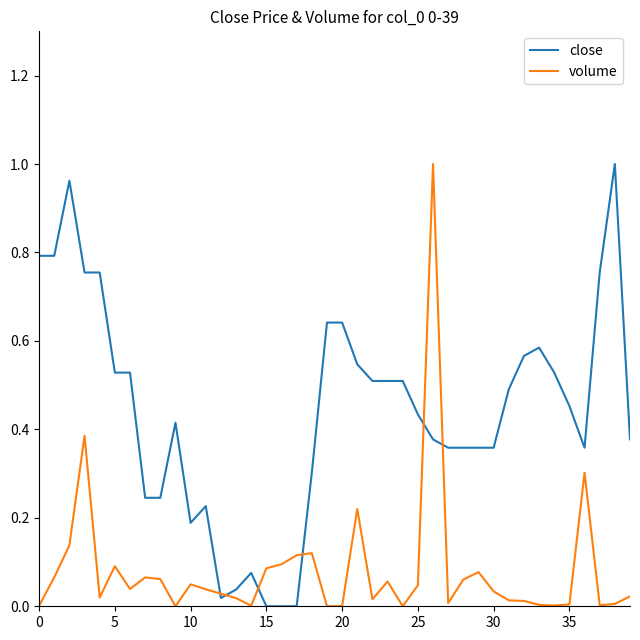

List the series in order of their overall mean, lowest first.

volume, close